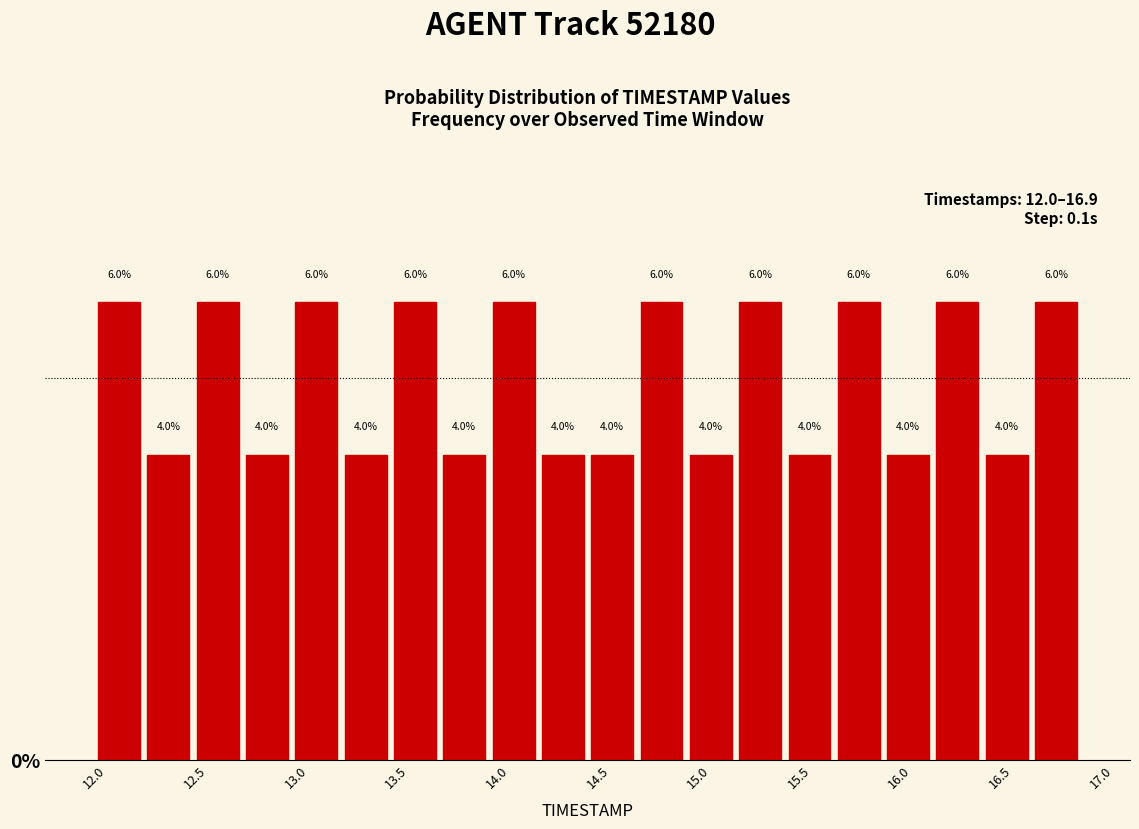

Reading left to right, list every bar in this chart as the range it spans on the x-axis followed by its height. The bar edges are not printed on the chart, so give them approximately, as read against the axis.

12.000 to 12.245: 6.0
12.245 to 12.490: 4.0
12.490 to 12.735: 6.0
12.735 to 12.980: 4.0
12.980 to 13.225: 6.0
13.225 to 13.470: 4.0
13.470 to 13.715: 6.0
13.715 to 13.960: 4.0
13.960 to 14.205: 6.0
14.205 to 14.450: 4.0
14.450 to 14.695: 4.0
14.695 to 14.940: 6.0
14.940 to 15.185: 4.0
15.185 to 15.430: 6.0
15.430 to 15.675: 4.0
15.675 to 15.920: 6.0
15.920 to 16.165: 4.0
16.165 to 16.410: 6.0
16.410 to 16.655: 4.0
16.655 to 16.900: 6.0